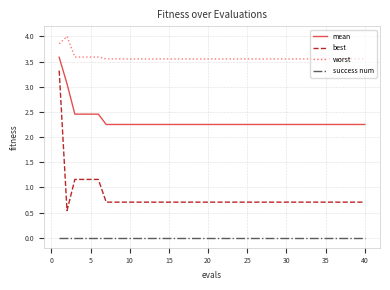

Which series has the largest total across all categories?

worst